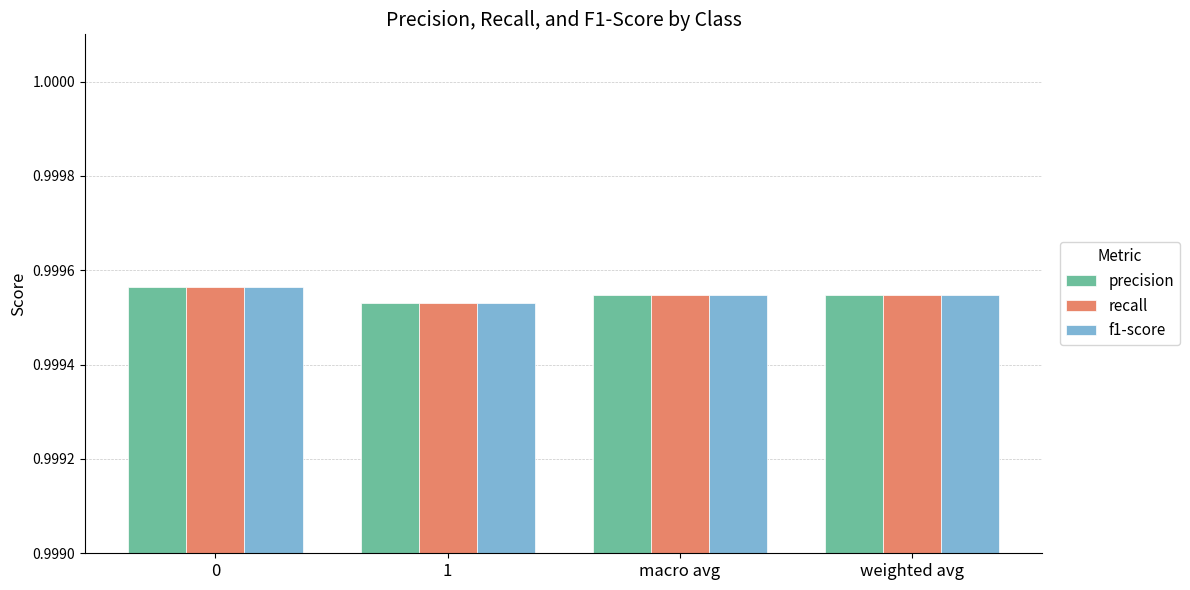

What are all the series names shown in the legend?

precision, recall, f1-score